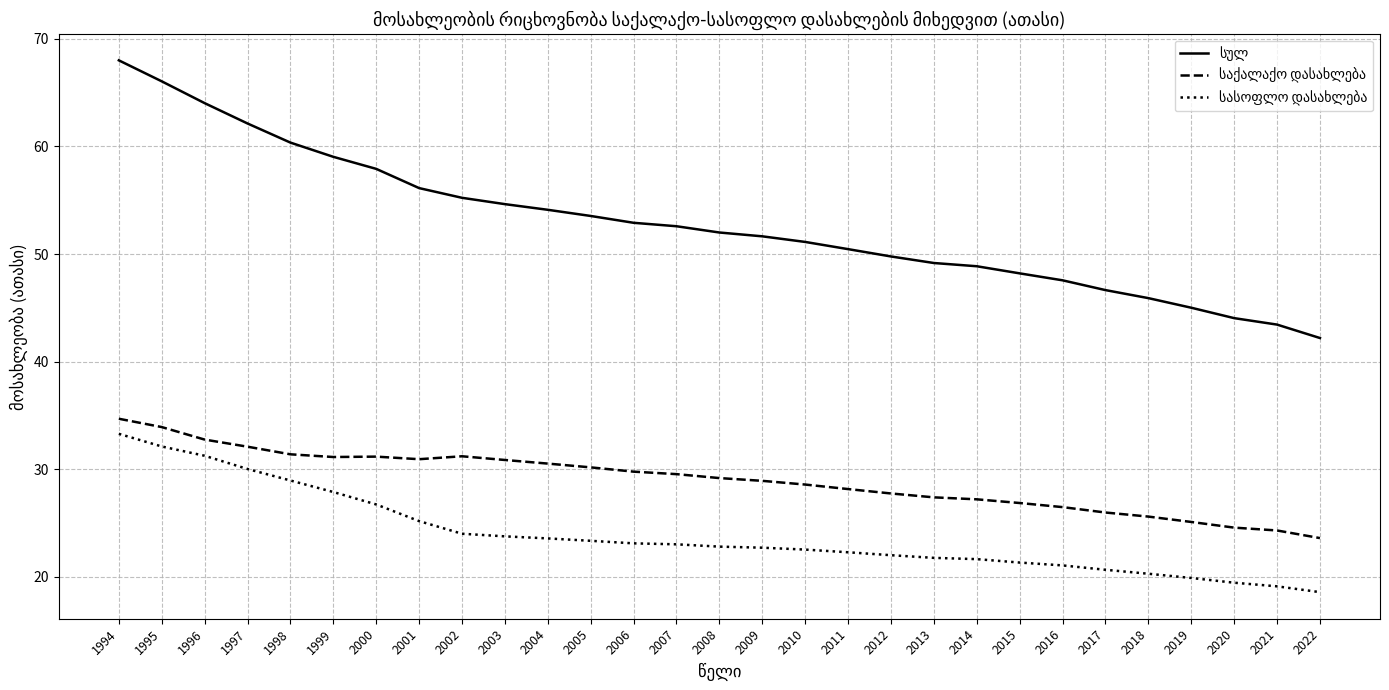

What is the total value across all series at 2003?

109.3